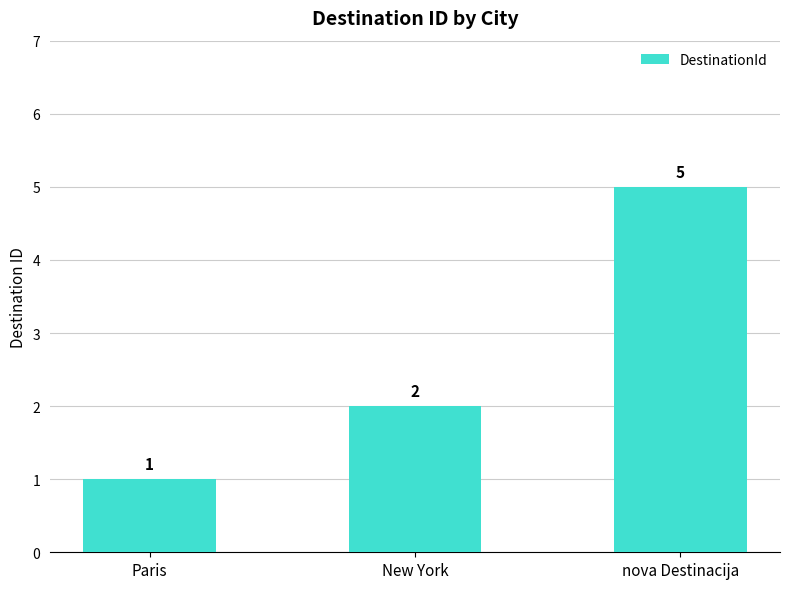

Reading left to right, what are all the values shown in this chart?

Paris=1	New York=2	nova Destinacija=5